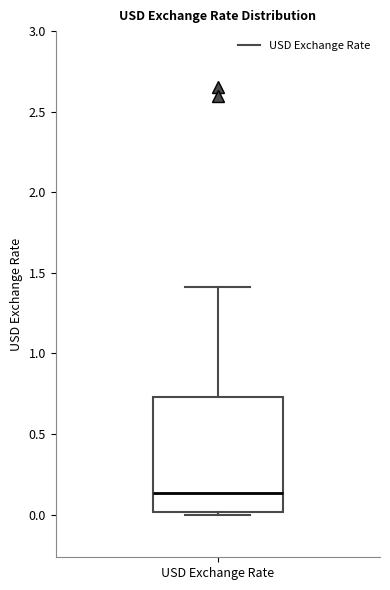

Read this box plot against the y-axis: the position of the median line, the range covered by the box, and the ends of both whiskers. The values are not printed on the chart, so give them approximately, as read against the axis.

median 0.15, box 0.00 to 0.75, whiskers 0.00 (just below the box's lower edge) to 1.40